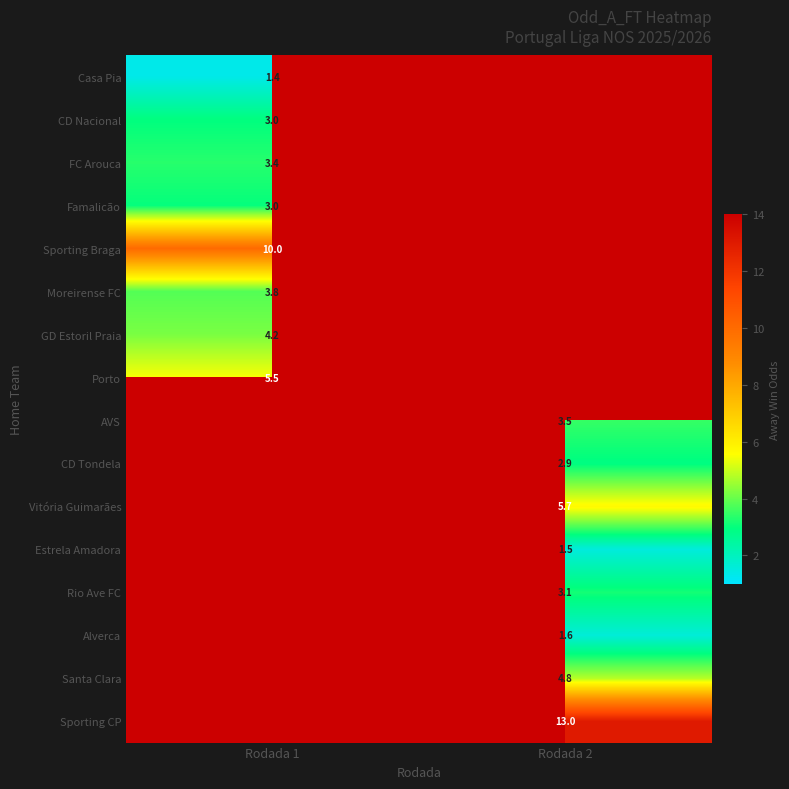

At how many categories does at least one series exceed 8?

2